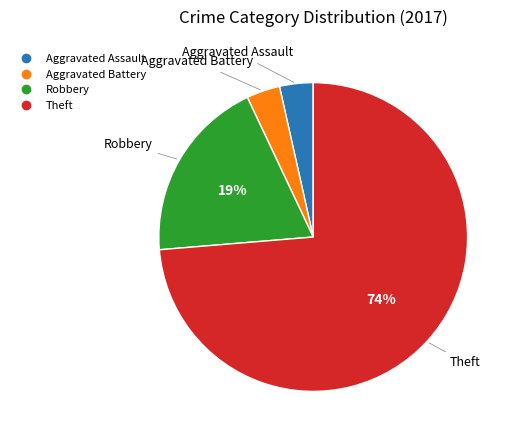

To the nearest percent, what portion does Aggravated Assault represent?

4%